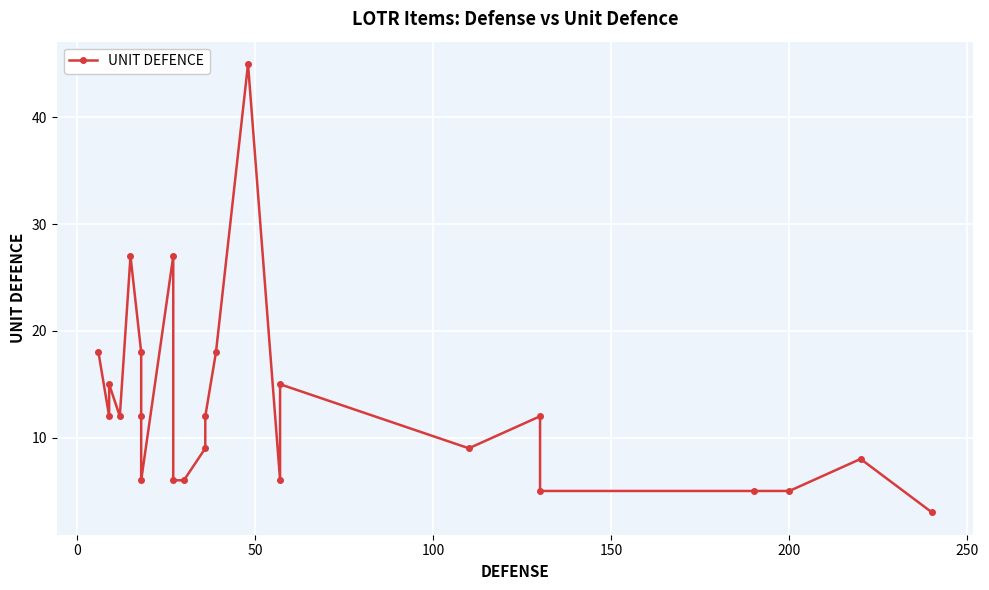

What is the value of the 10th point from the left?

6